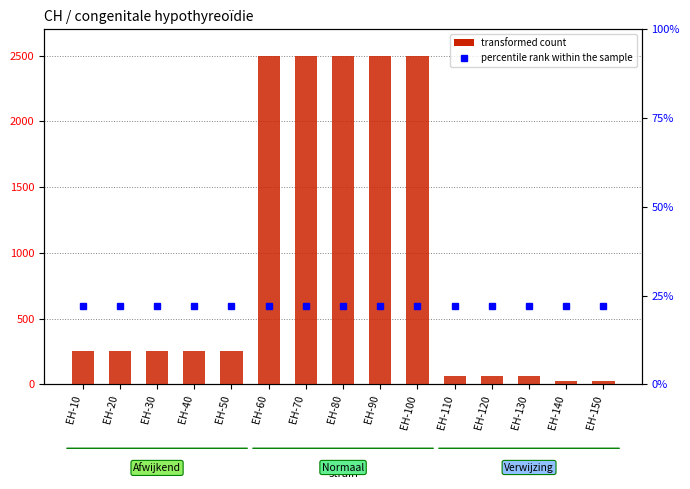

What is the value of the transformed count bar at the 1st from the left?

252